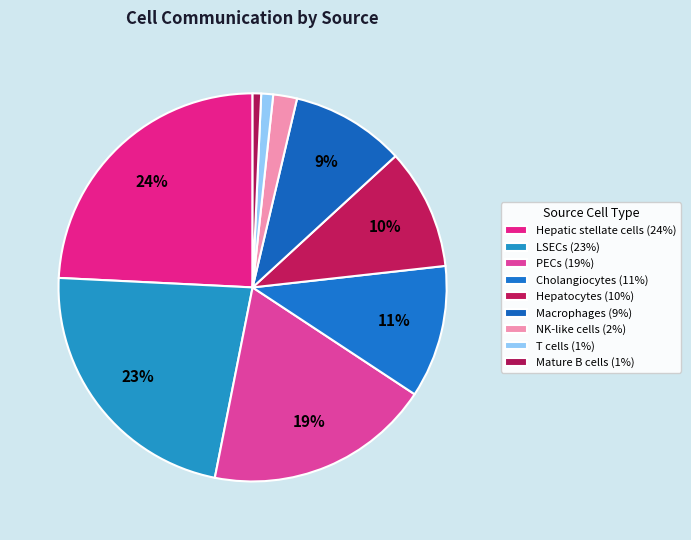

Combined, what portion of the pie is Hepatocytes and Cholangiocytes?

21.1%